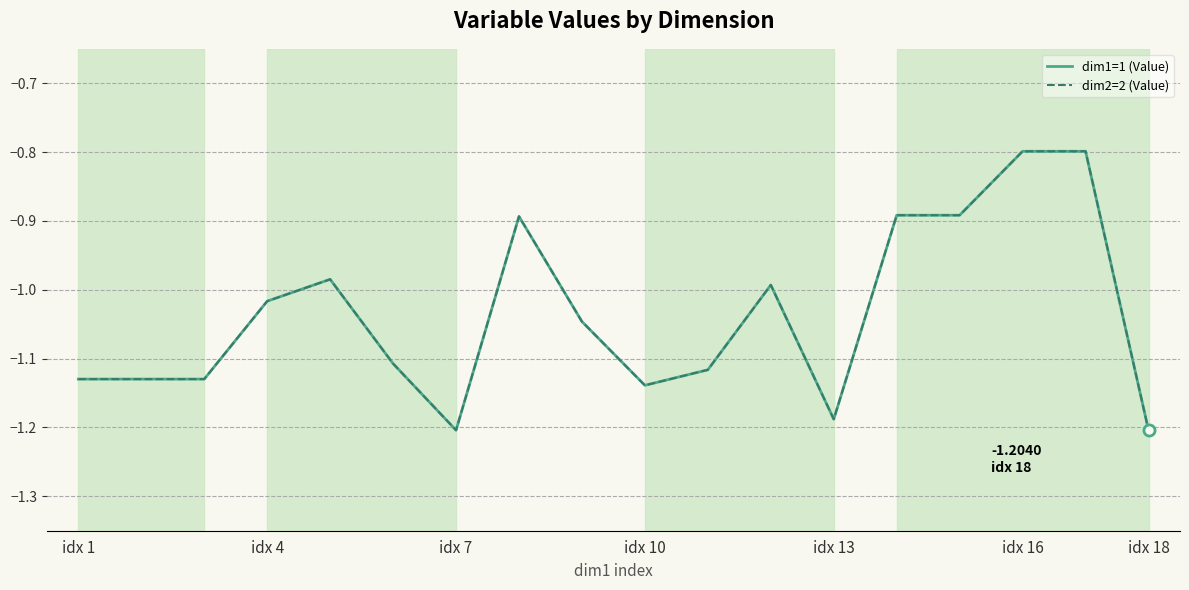

Is this an area chart (filled region under the line)?

No